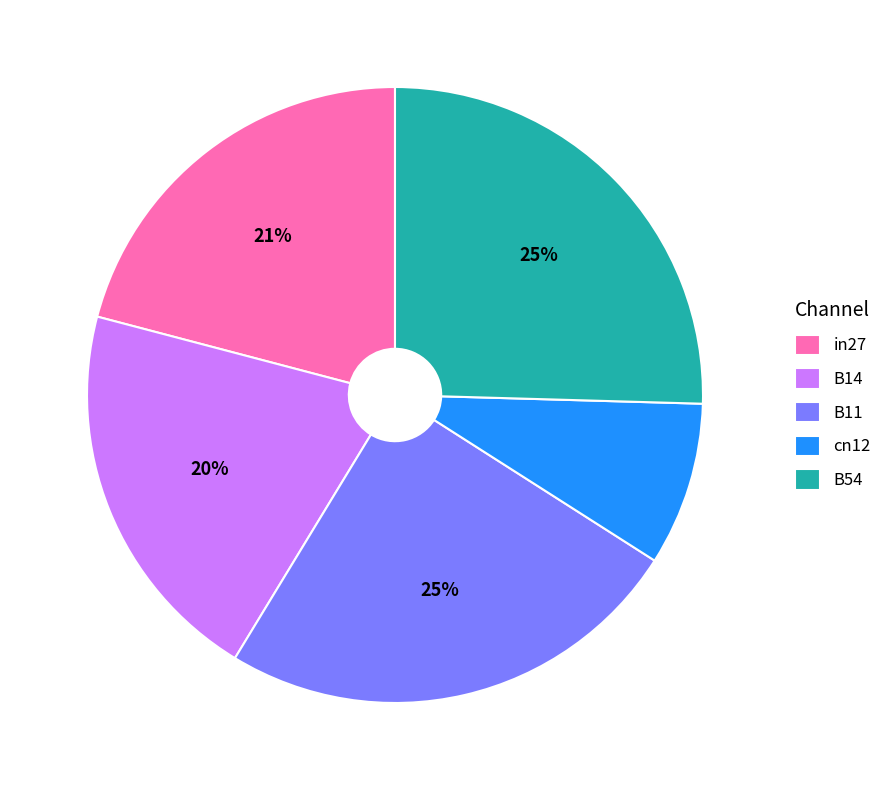

Is there a majority slice in this chart?

No